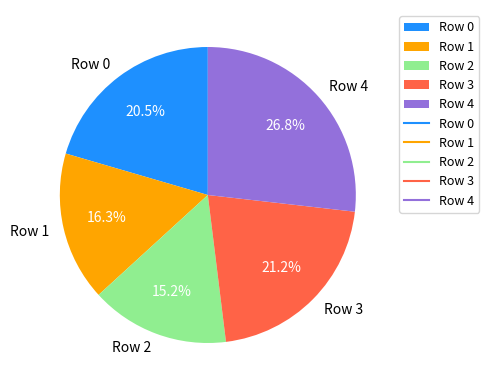

Rank the categories by value from highest to lowest.

Row 4, Row 3, Row 0, Row 1, Row 2